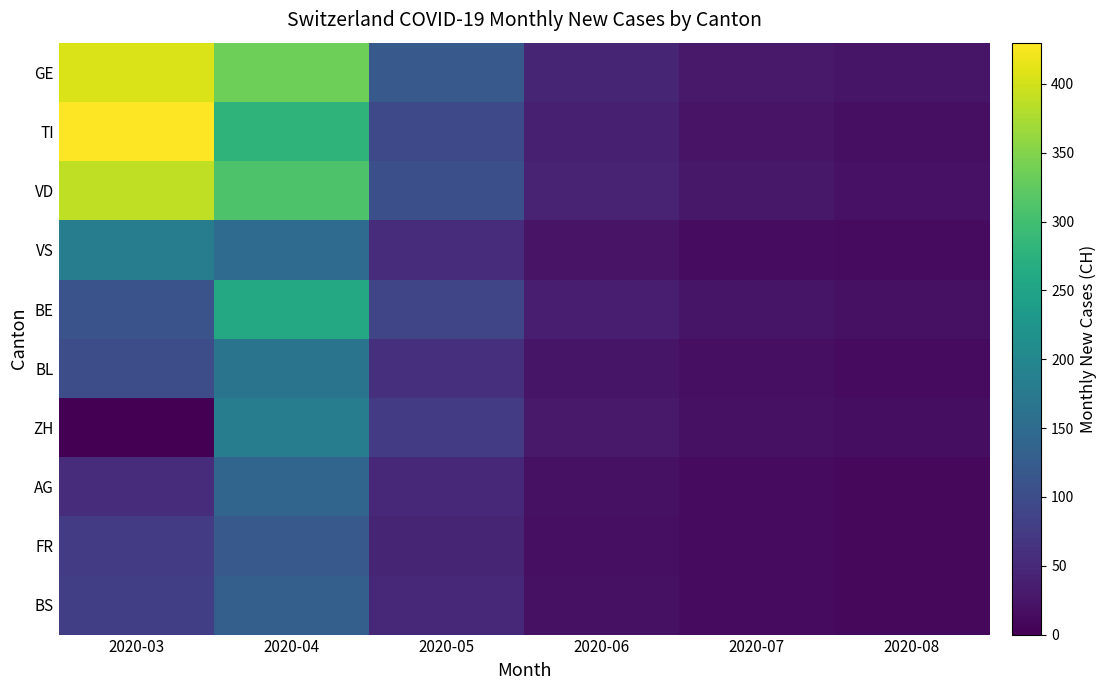

Between 2020-05 and 2020-03, which is larger?

2020-03